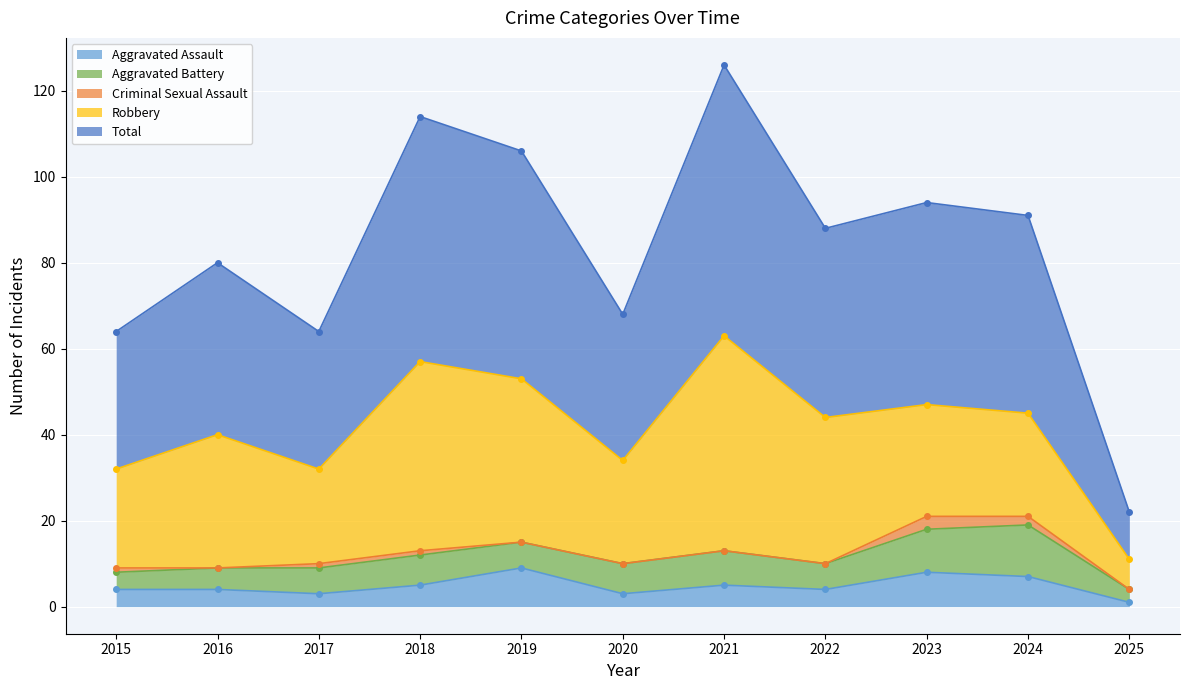

True or false: Aggravated Assault and Total intersect in this chart.

False